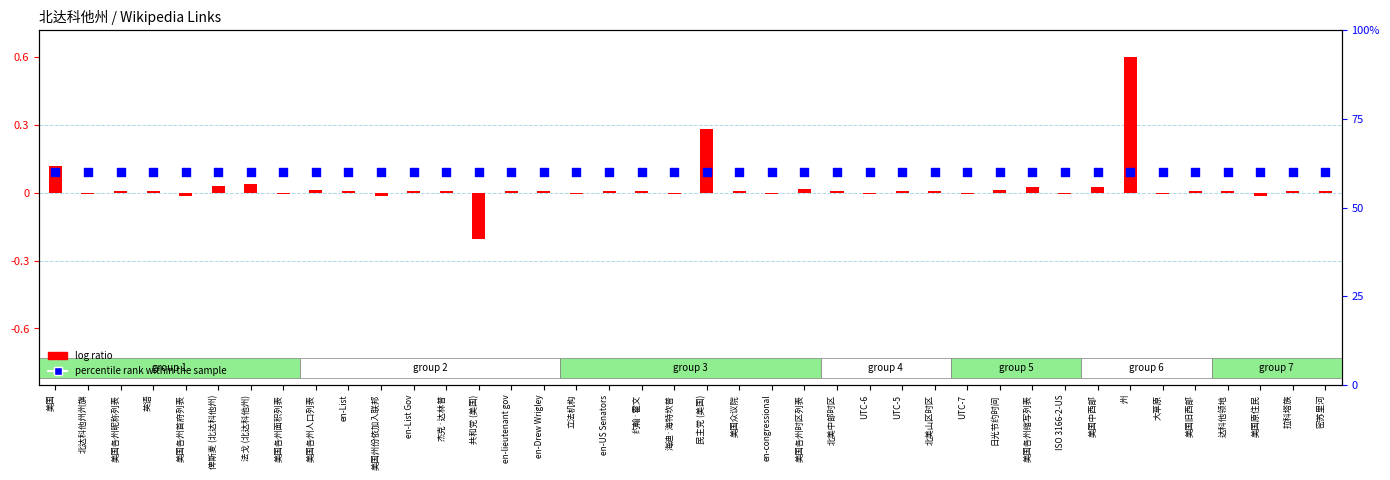

Which series has the largest Y range (max minus min)?

log ratio